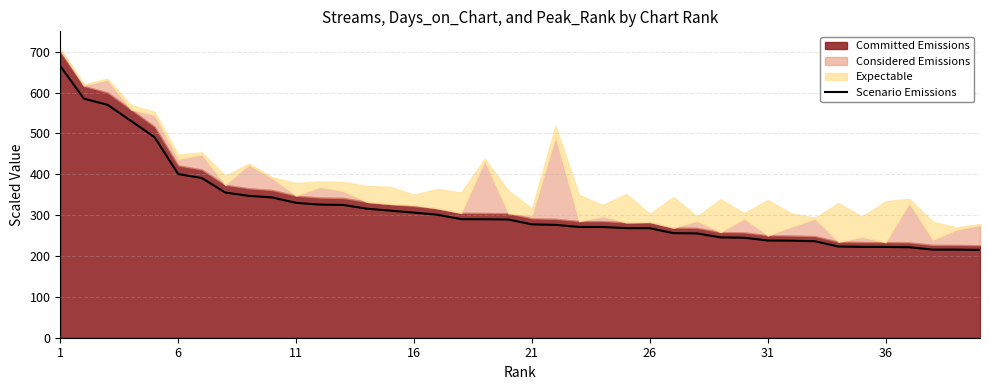

Reading left to right, extract all data points from this chart.

665.0	585.3	570.3	530.7	490.8	400.6	391.0	355.3	347.3	343.2	330.1	325.9	325.0	315.9	311.0	306.2	301.0	290.2	289.9	289.4	277.4	276.3	271.1	271.1	268.3	268.0	256.0	255.3	245.6	244.8	238.0	237.5	236.1	223.2	222.4	222.2	221.5	215.6	215.6	214.9